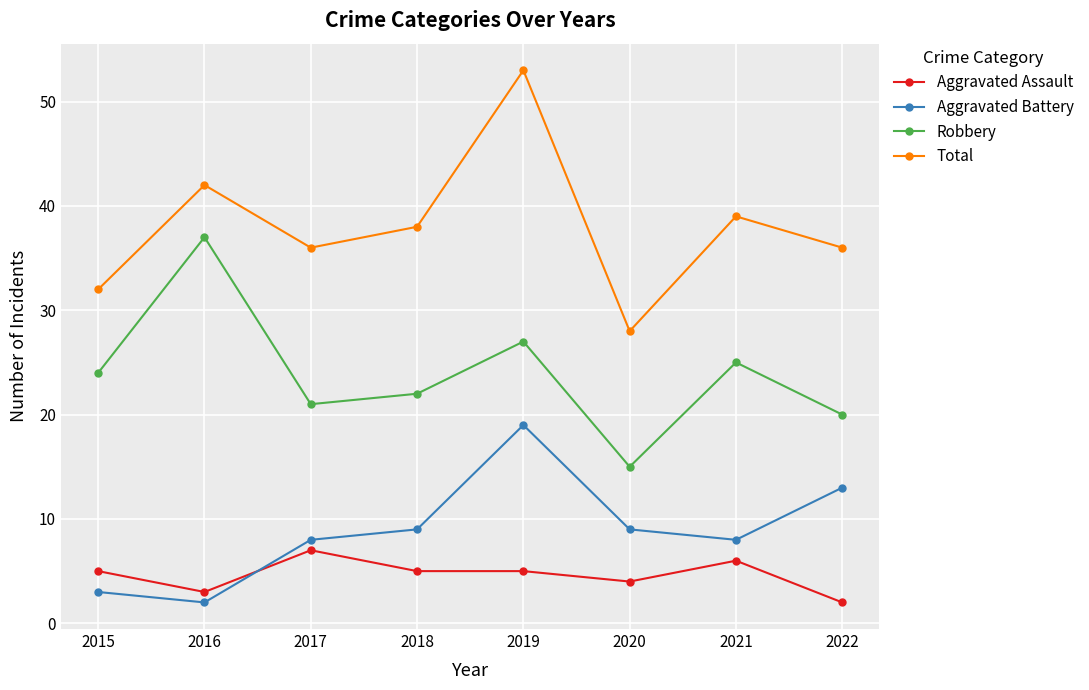

How many interior local valleys does the Total series have?

2